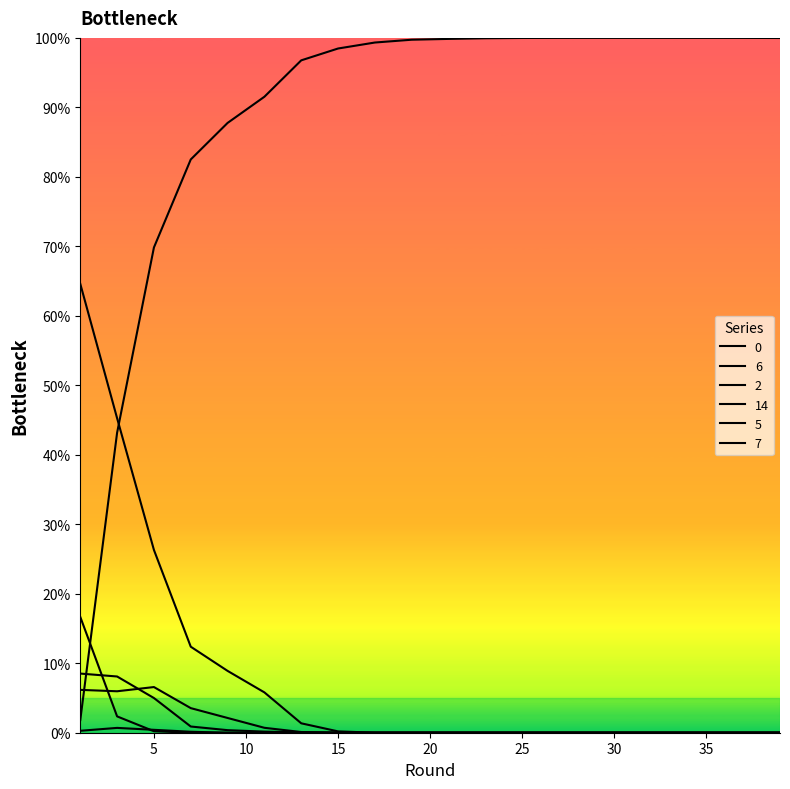

Does the chart display data point markers on the line(s)?

No